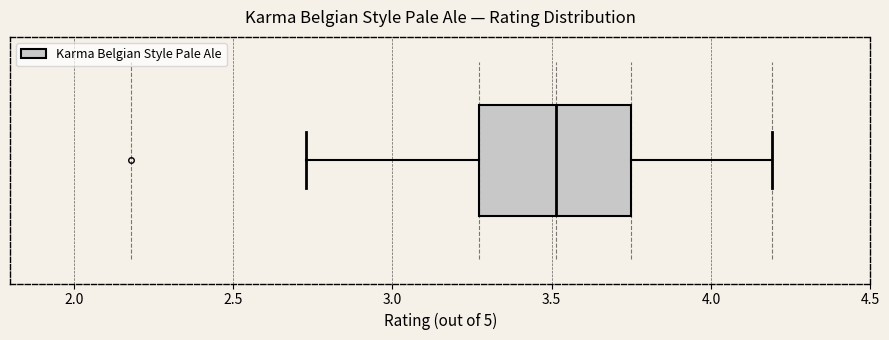

Where is the left edge of the box on the x-axis? The values are not printed on the chart, so give them approximately, as read against the axis.

3.25